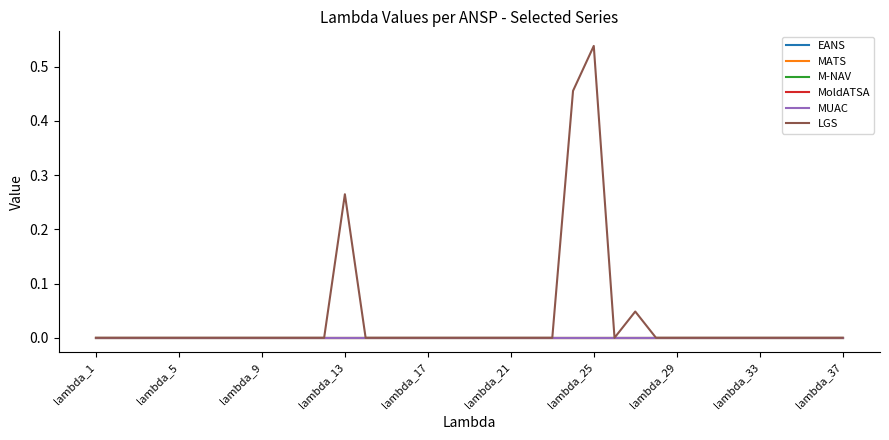

True or false: EANS has more than 0 points higher than both neighbors.

False